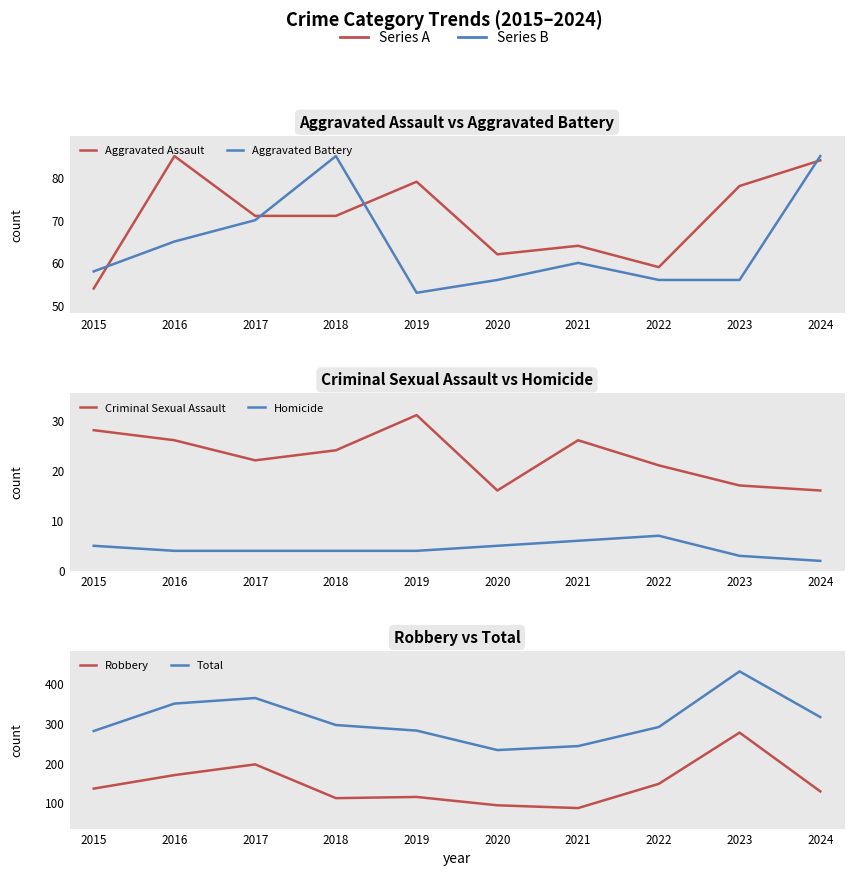

Where is Criminal Sexual Assault nearest to the value 23?

2017